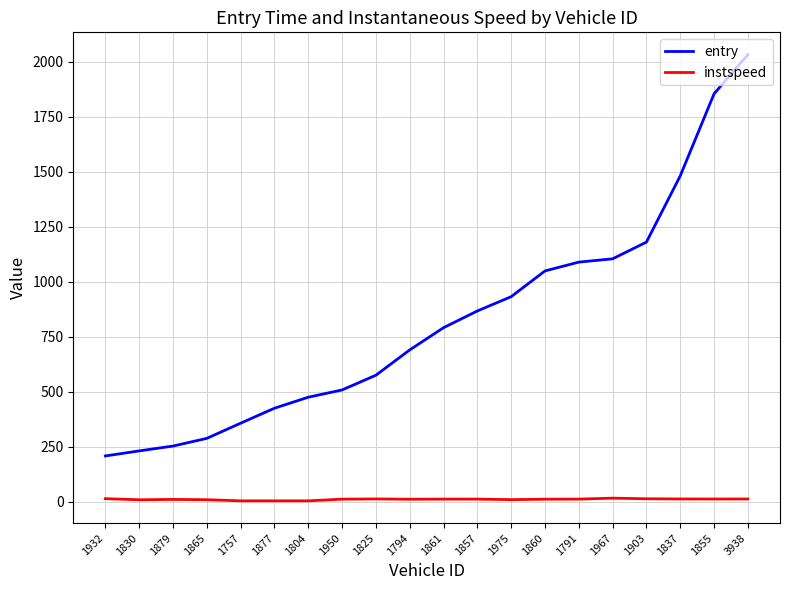

Which series has the largest range (max minus min)?

entry